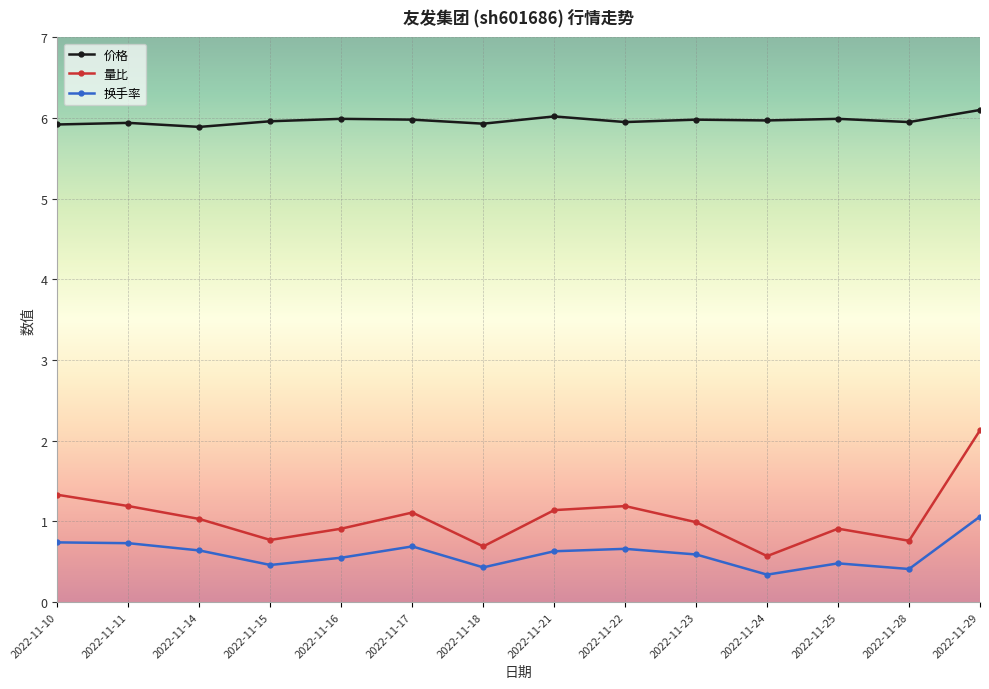

Is the value of 价格 at 2022-11-15 greater than the value of 量比 at 2022-11-25?

Yes